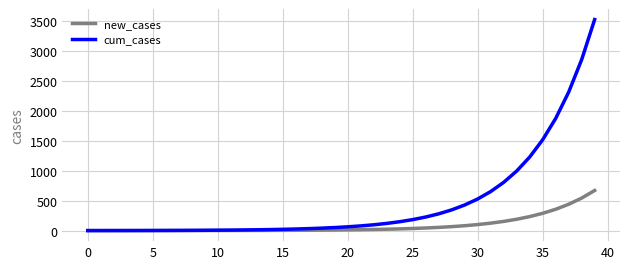

What is the maximum value for new_cases?

670.0